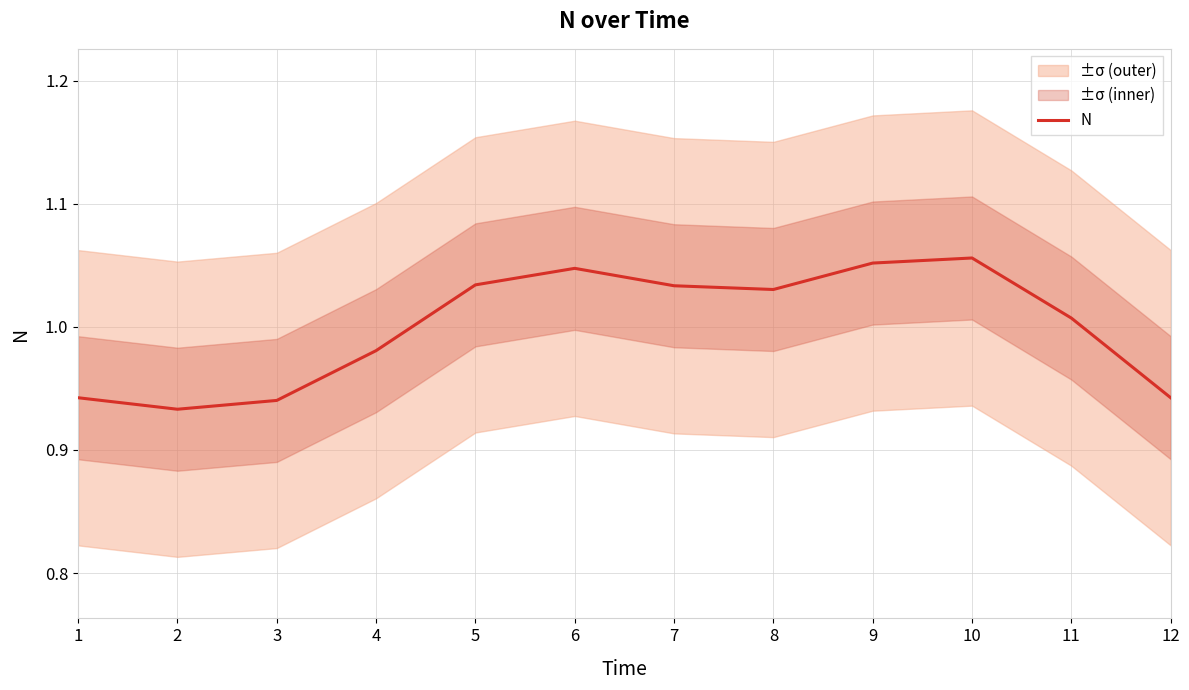

Between 4 and 2, which is larger?

4